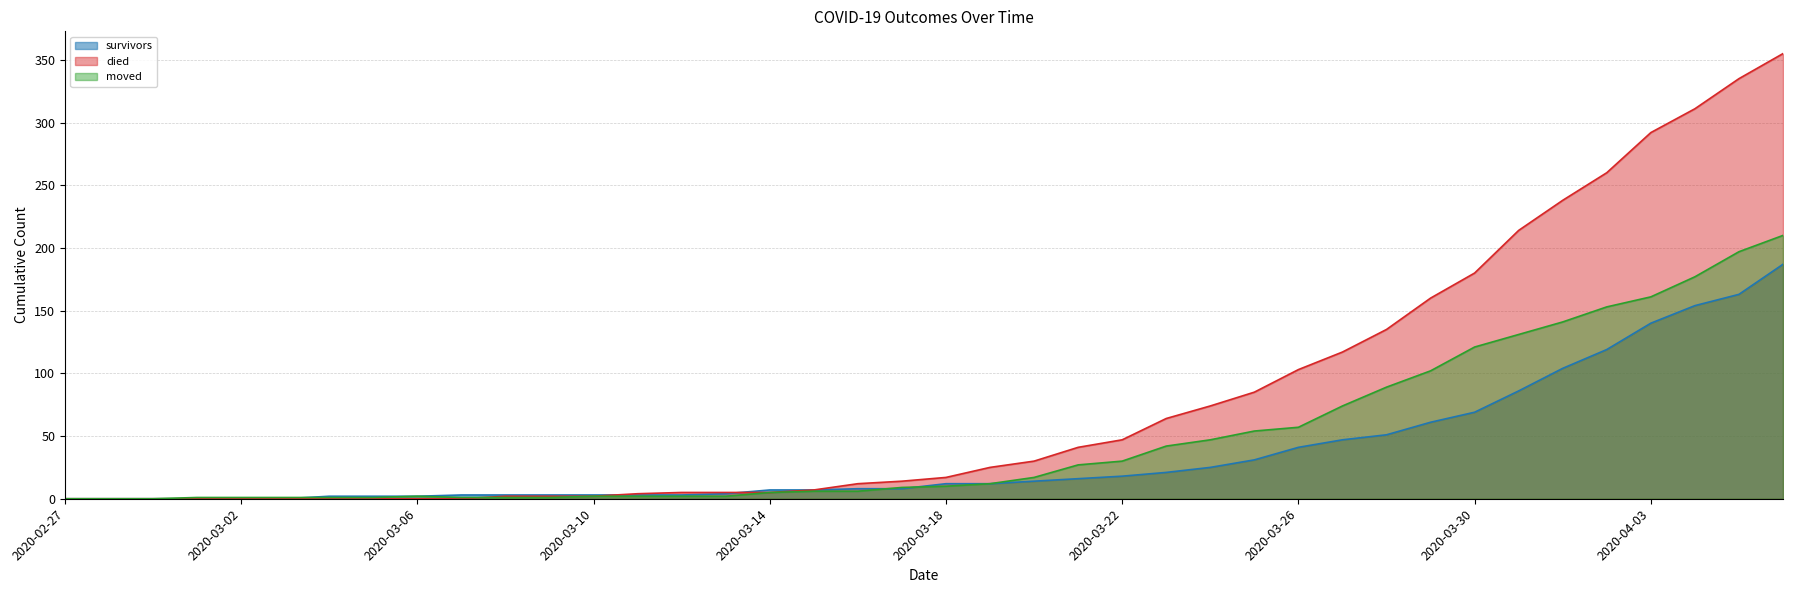

How many positive values does the survivors series have?

34